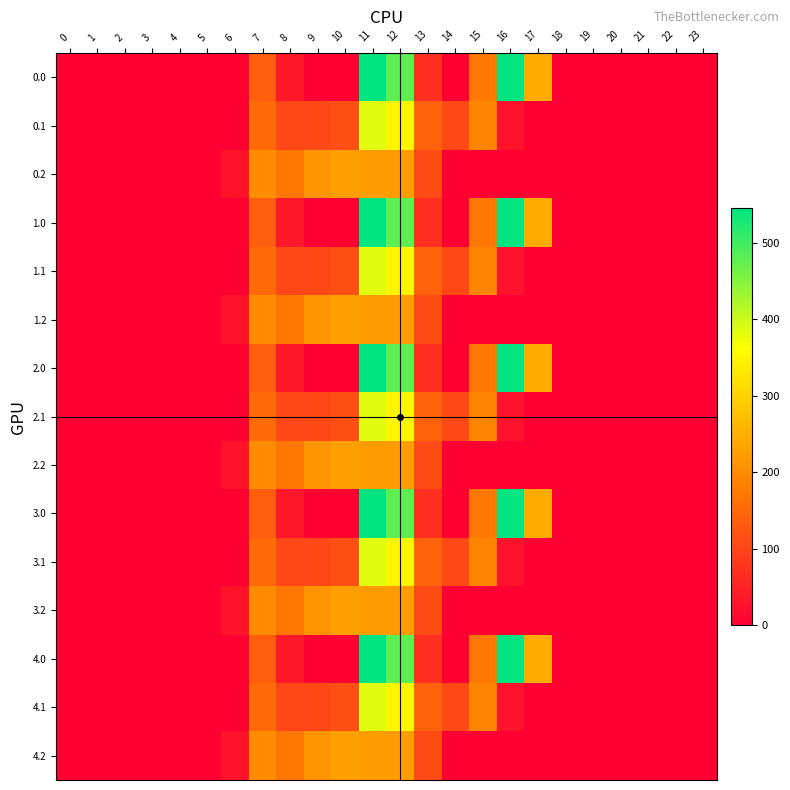

At how many categories does at least one series exceed 87?

11